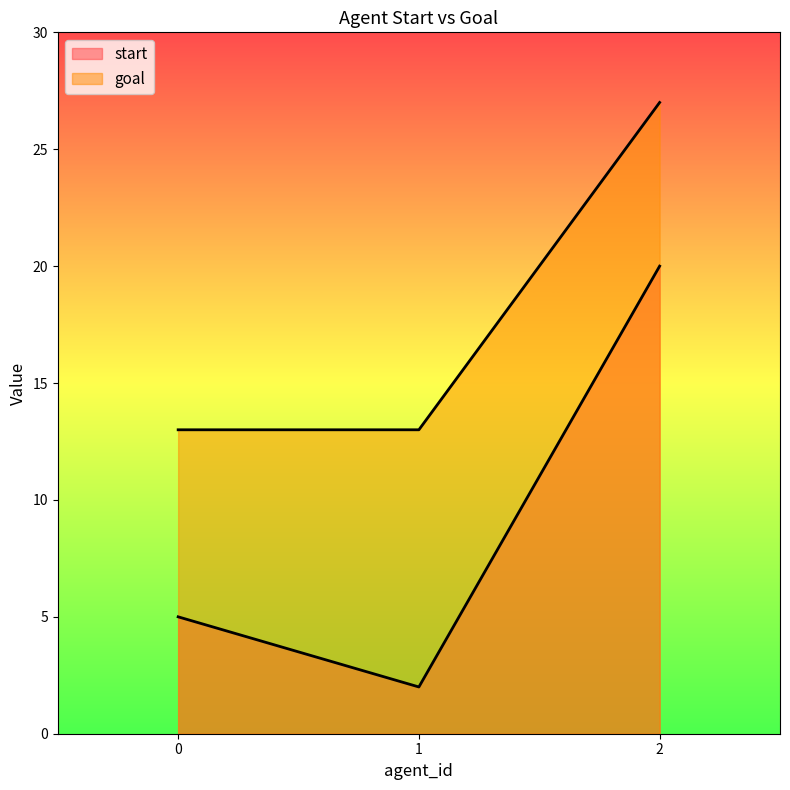

What is the difference between the maximum and minimum values in the goal series?

14